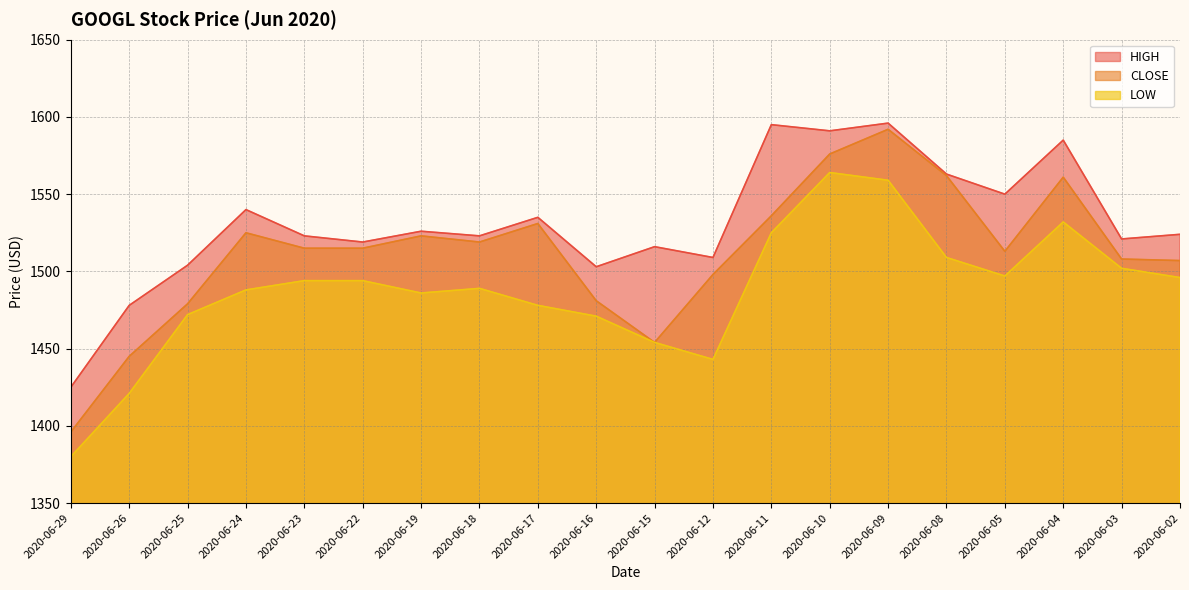

What is the greatest value displayed?

1596